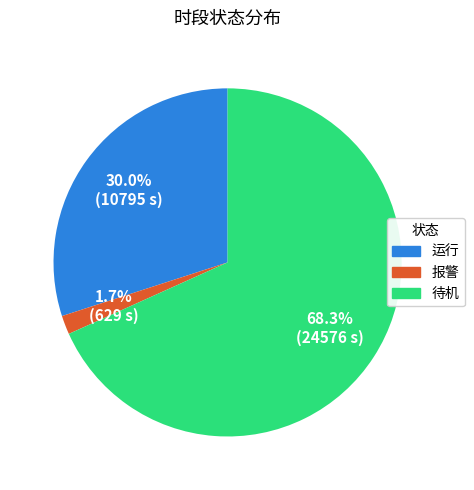

Which has a higher value, 待机 or 运行?

待机